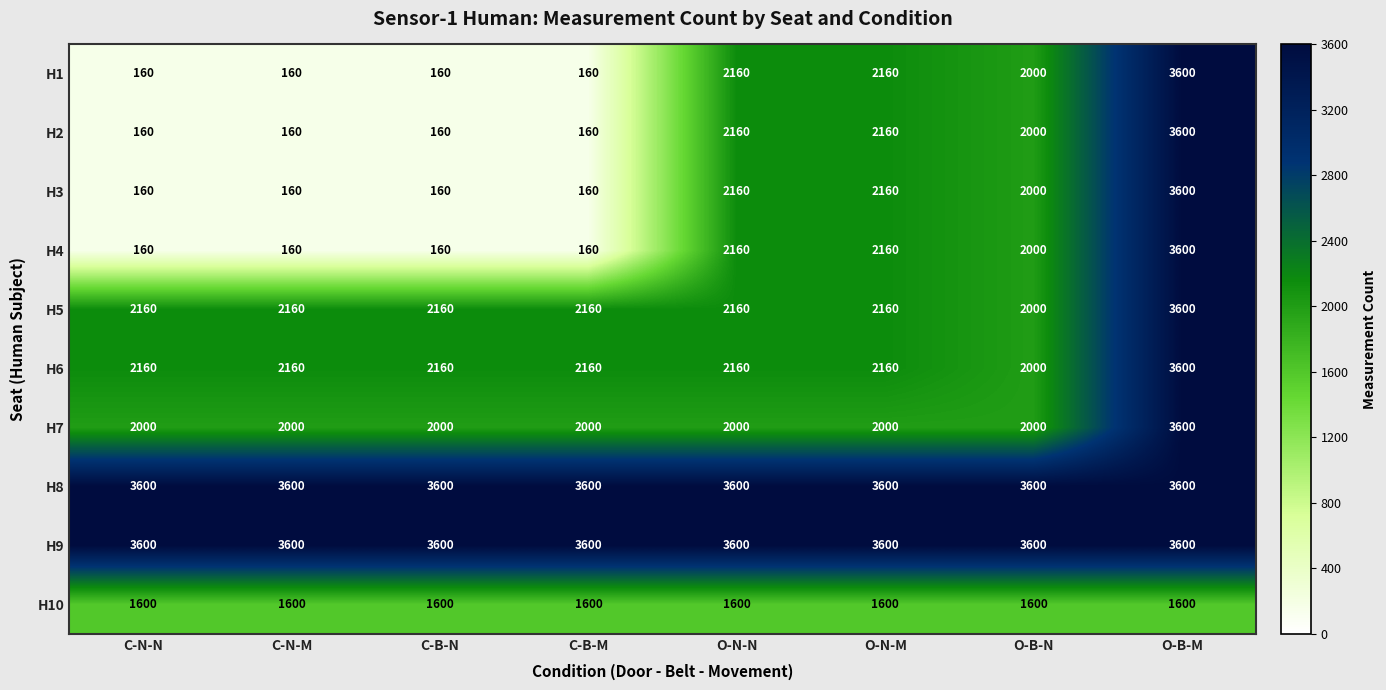

The value of H8 at O-B-M is 3600. True or false?

True